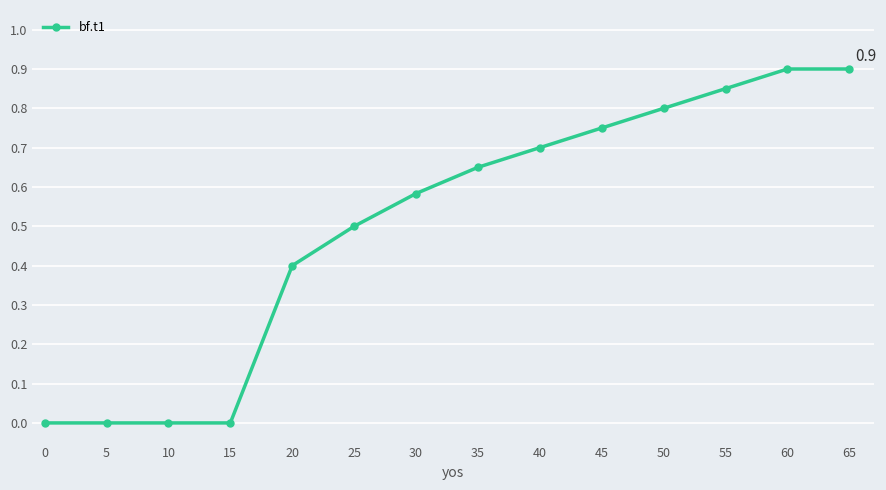

What is the difference between the second highest and second lowest values?

0.9